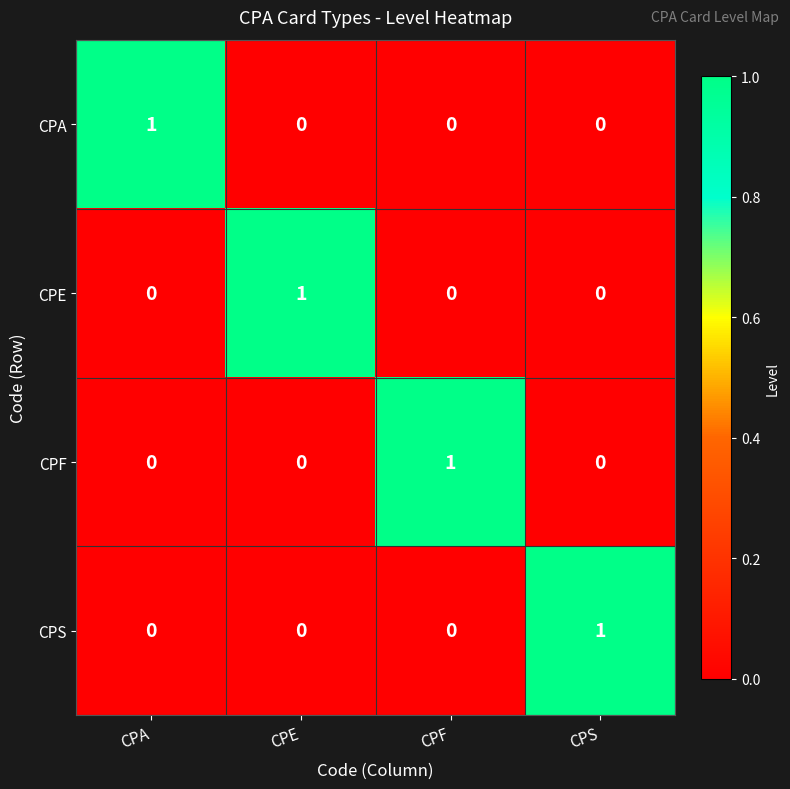

At which label does CPA reach its peak?

CPA